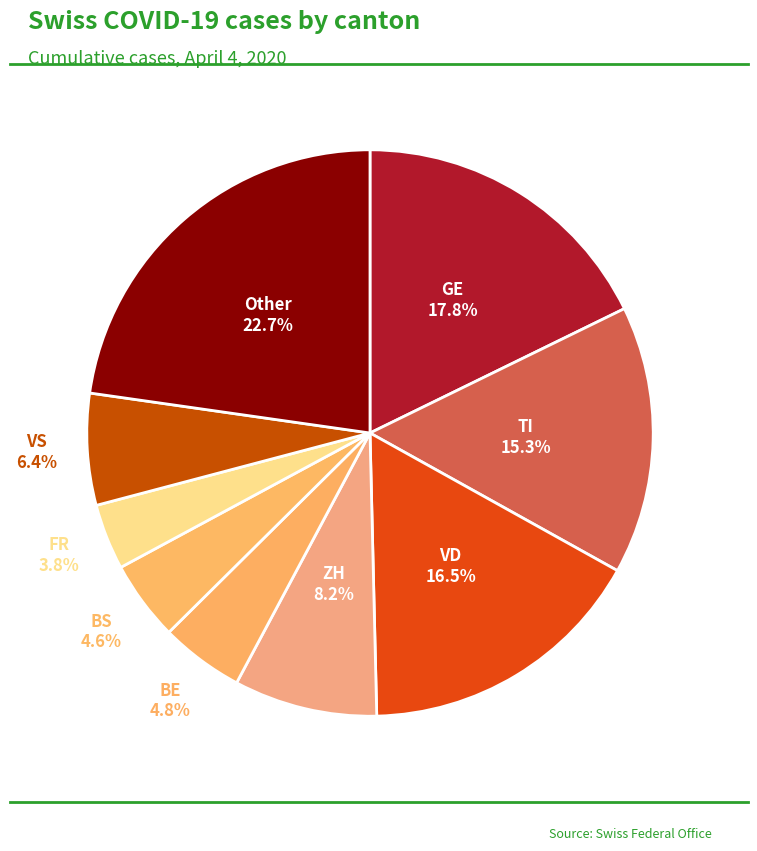

How many slices are in this pie chart?

9